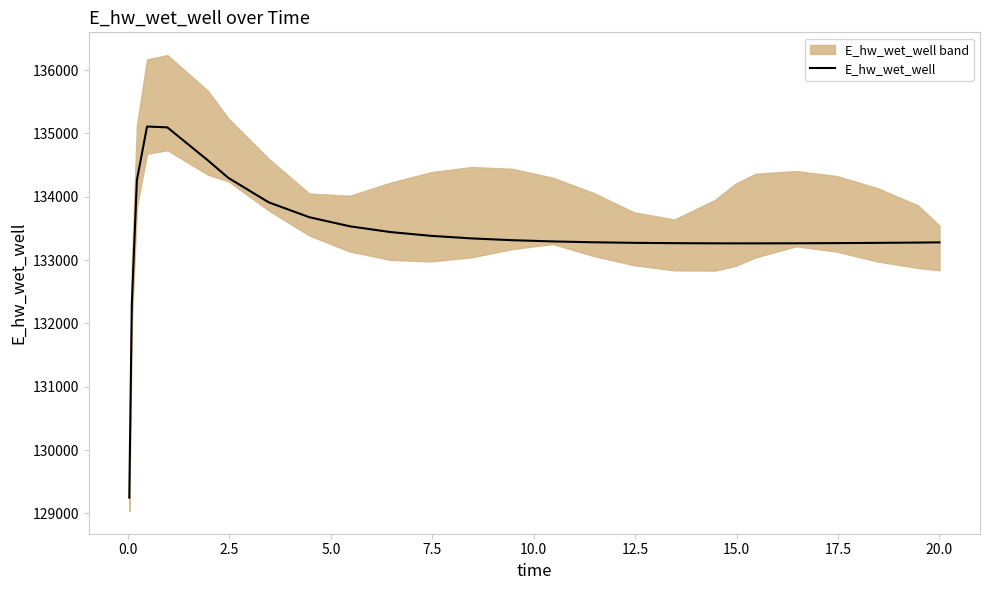

What is the minimum value shown in the chart?

129248.8